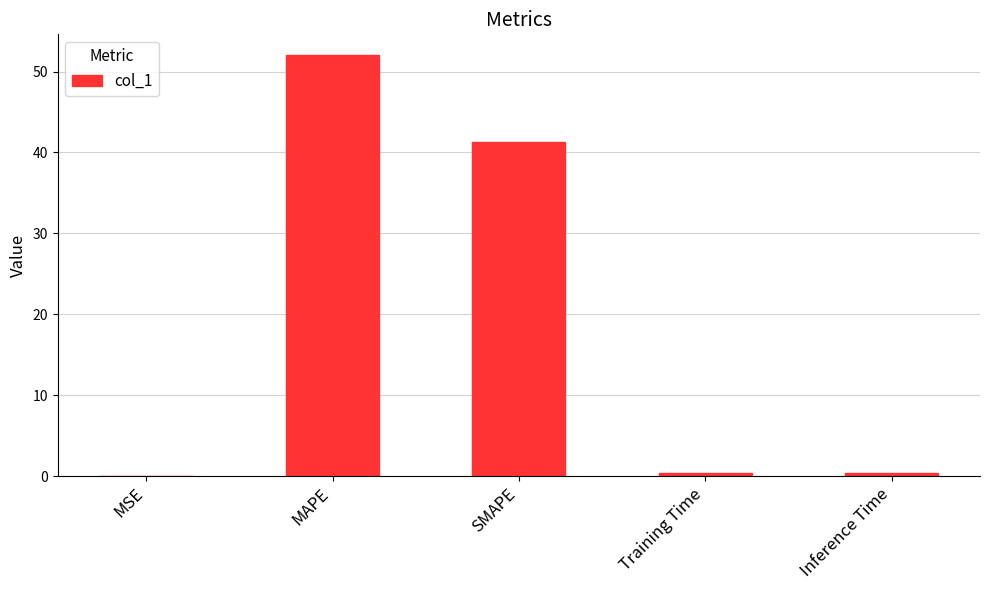

Between MSE and SMAPE, which is larger?

SMAPE